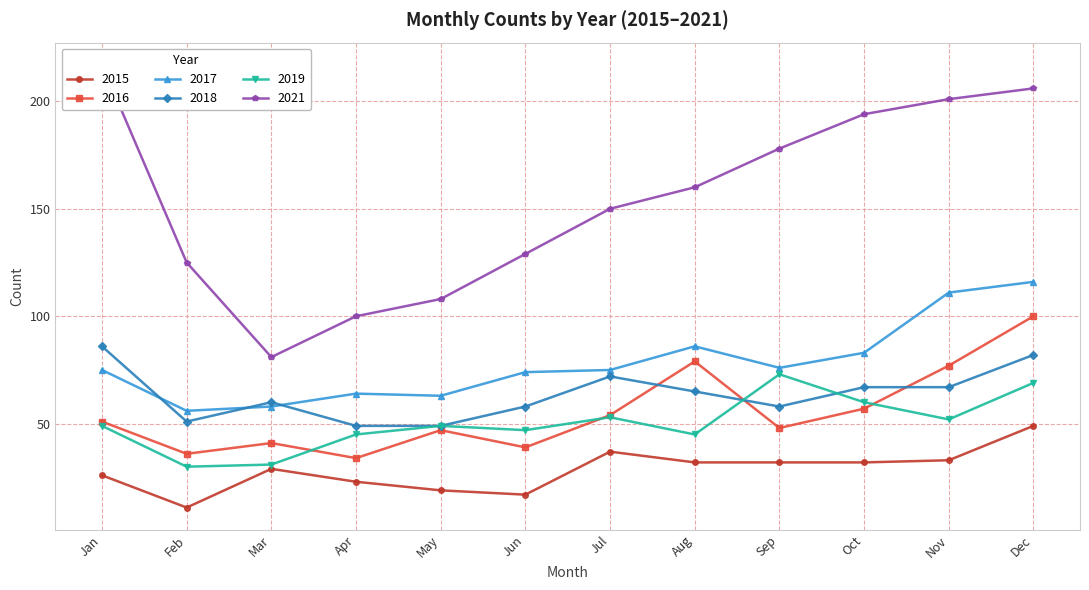

At which category does 2018 reach its first local valley?

Feb